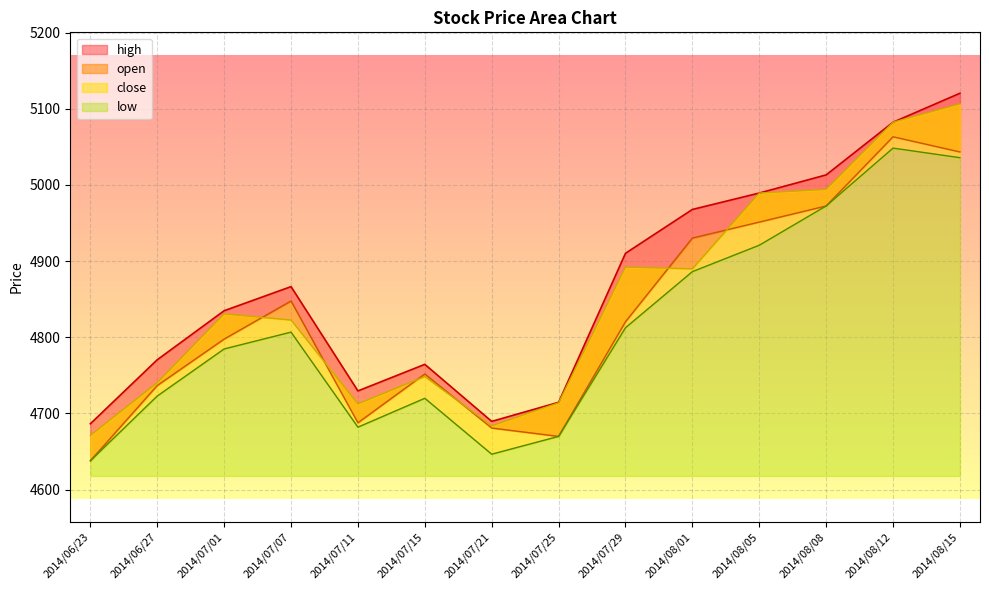

What is the difference between the maximum and minimum values in the open series?

425.4